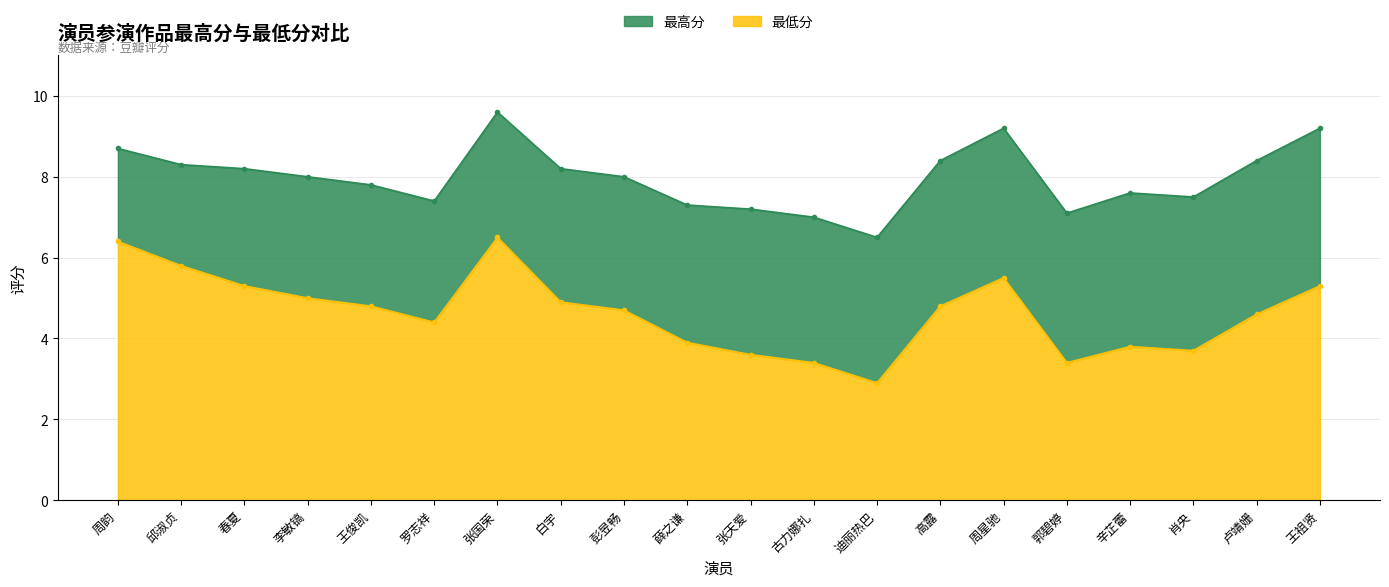

What are all the series names shown in the legend?

最高分, 最低分